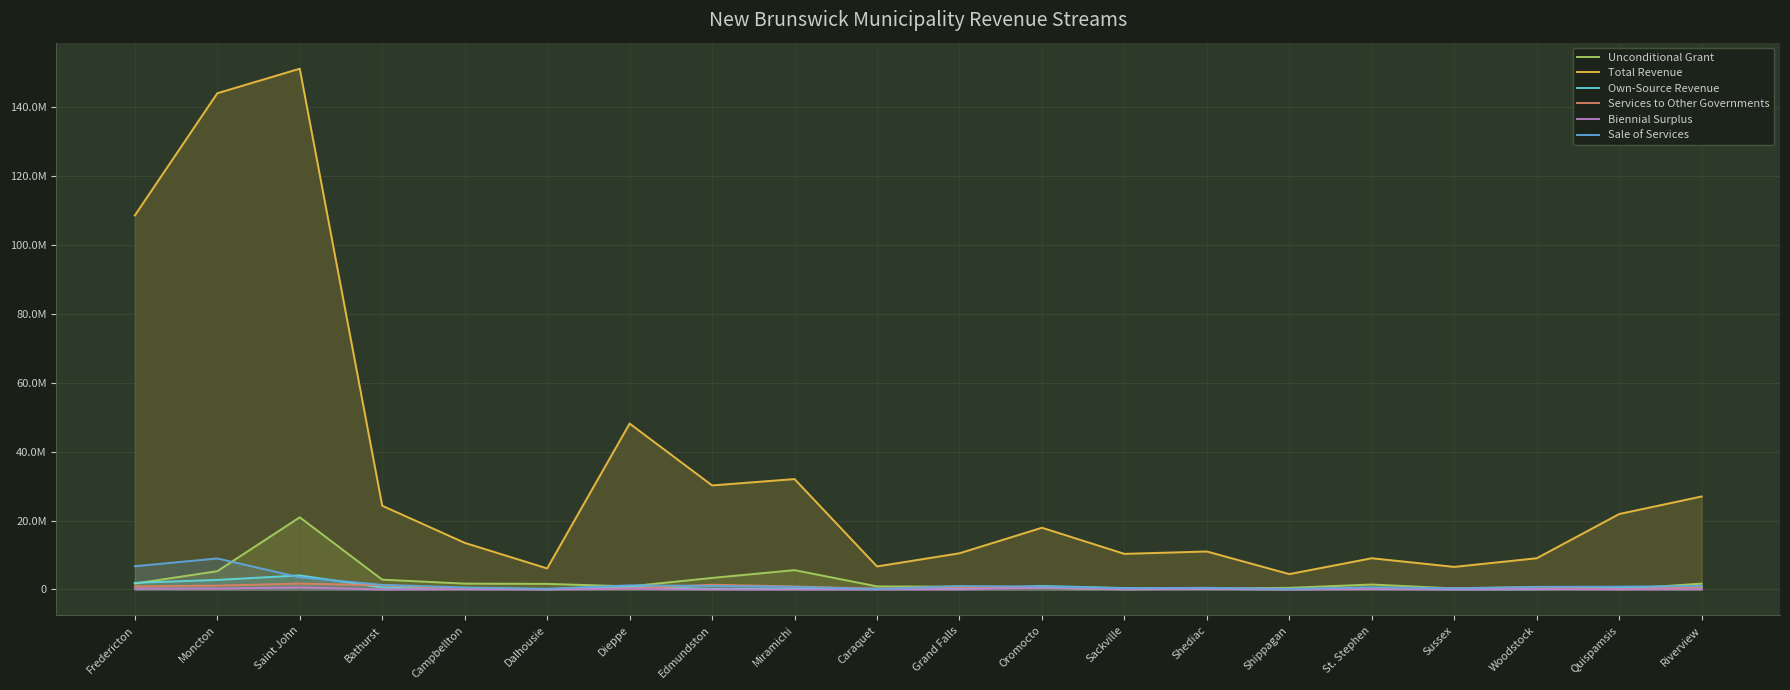

How many lines are shown in the chart?

6